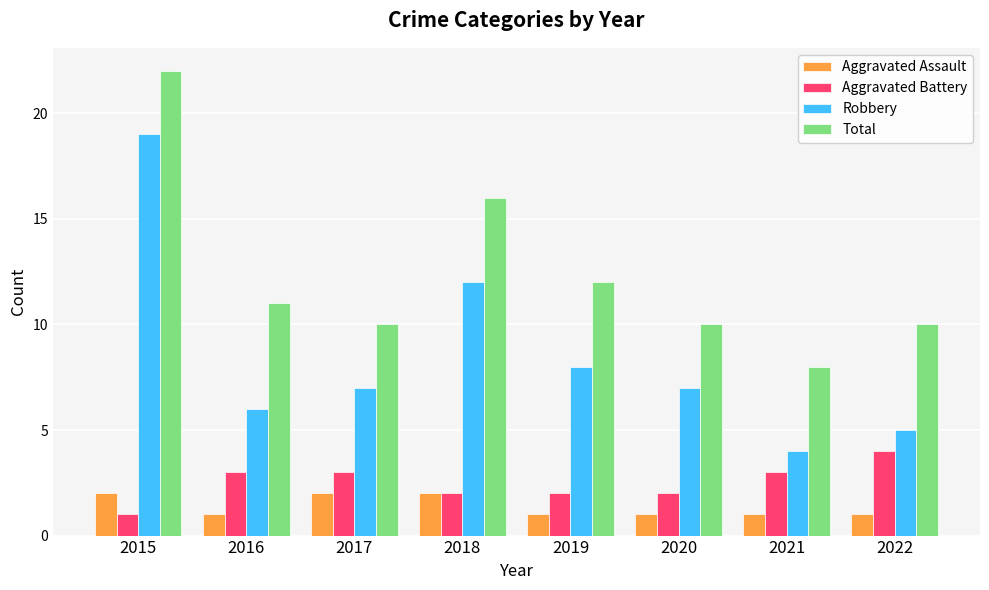

At which label is Total closest to 15?

2018